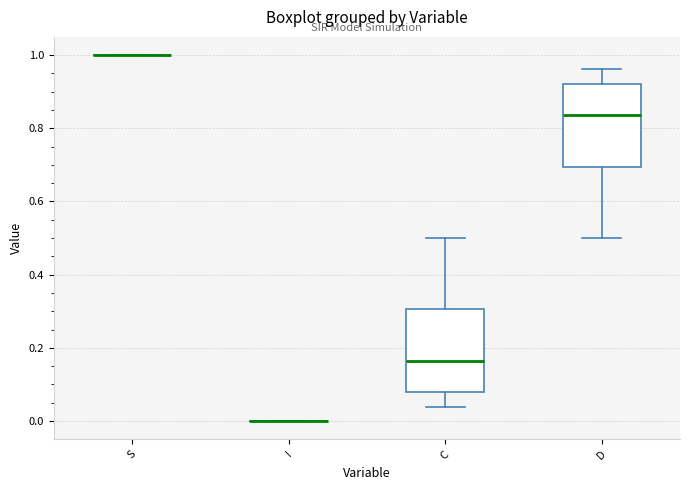

Reading left to right, transcribe this box plot: for each box, give where its median line is, the range the box spans, and where its two whiskers end, as read against the y-axis. The values are not printed on the chart, so give them approximately, as read against the axis.

S: box collapsed to a line at 1.00, whiskers 1.00 to 1.00
I: box collapsed to a line at 0.00, whiskers 0.00 to 0.00
C: median 0.16, box 0.08 to 0.30, whiskers 0.04 to 0.50
D: median 0.84, box 0.70 to 0.92, whiskers 0.50 to 0.96